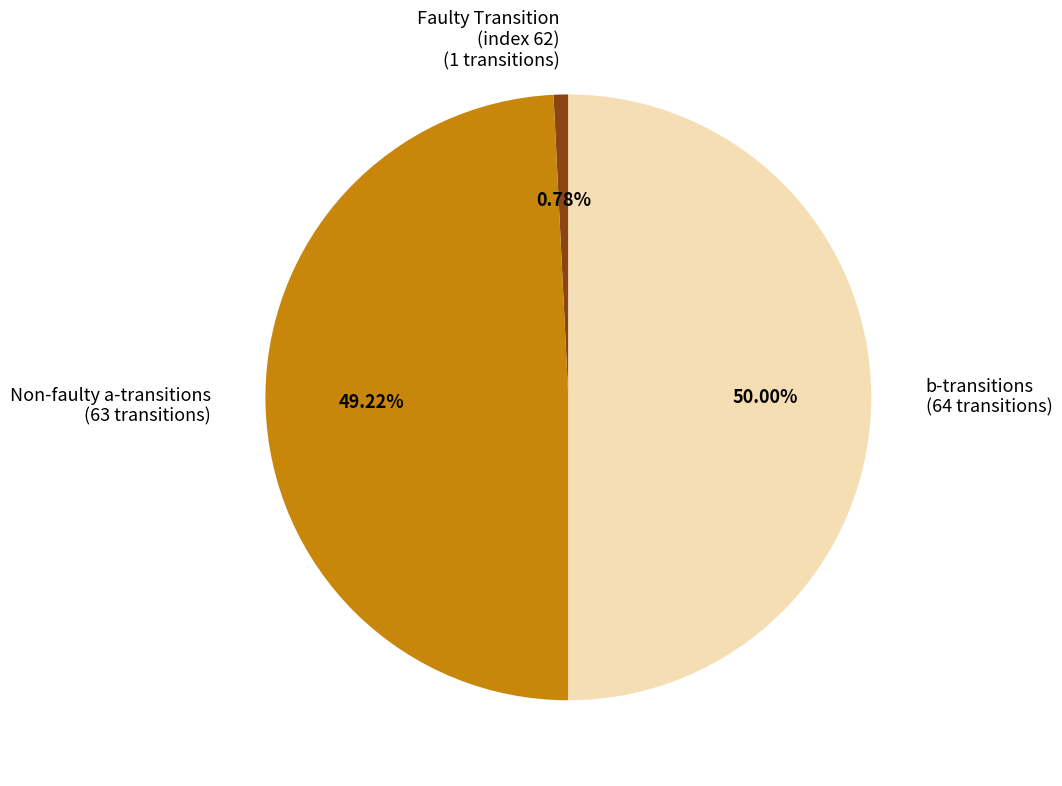

Do b-transitions (64 transitions) and Faulty Transition (index 62) (1 transitions) together represent more than half of the pie?

Yes